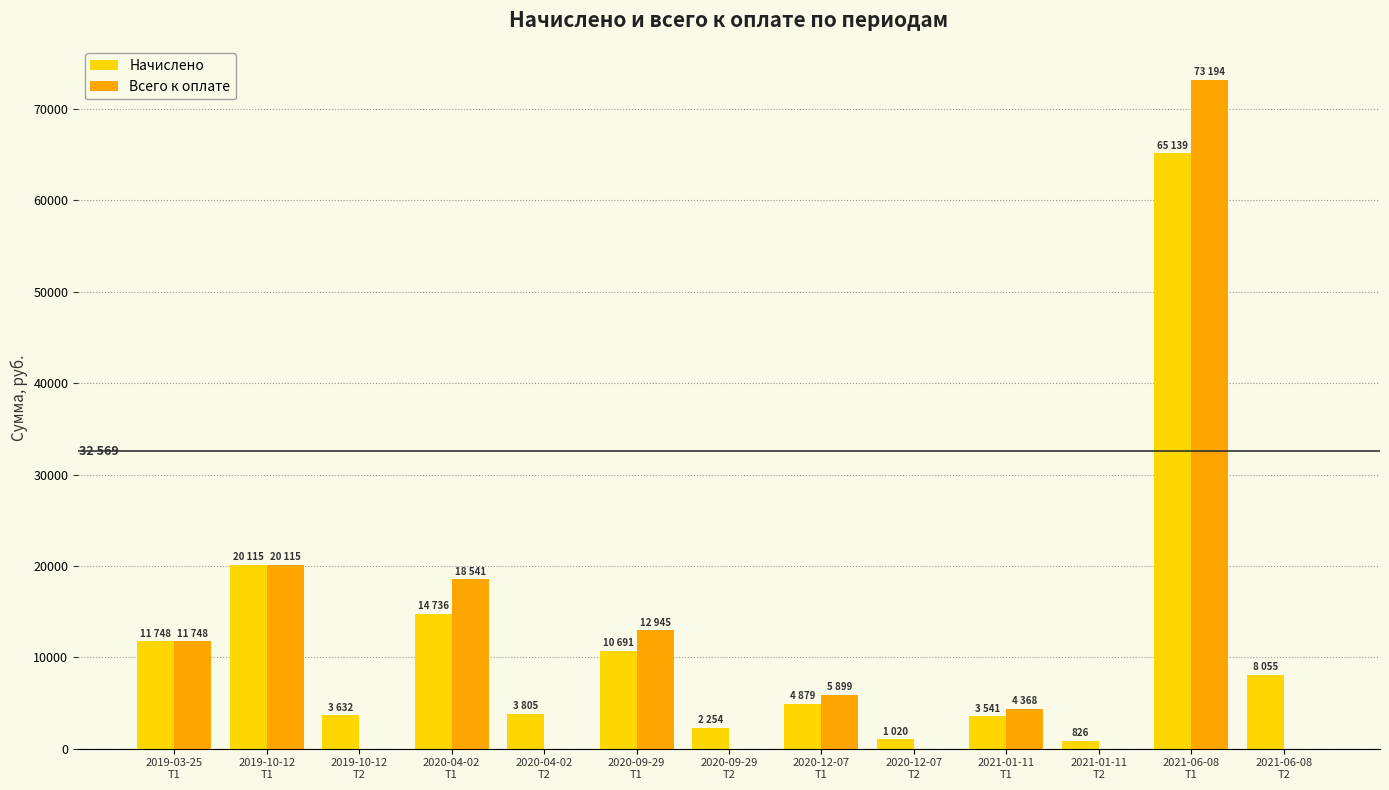

What is the greatest value displayed?

73194.8